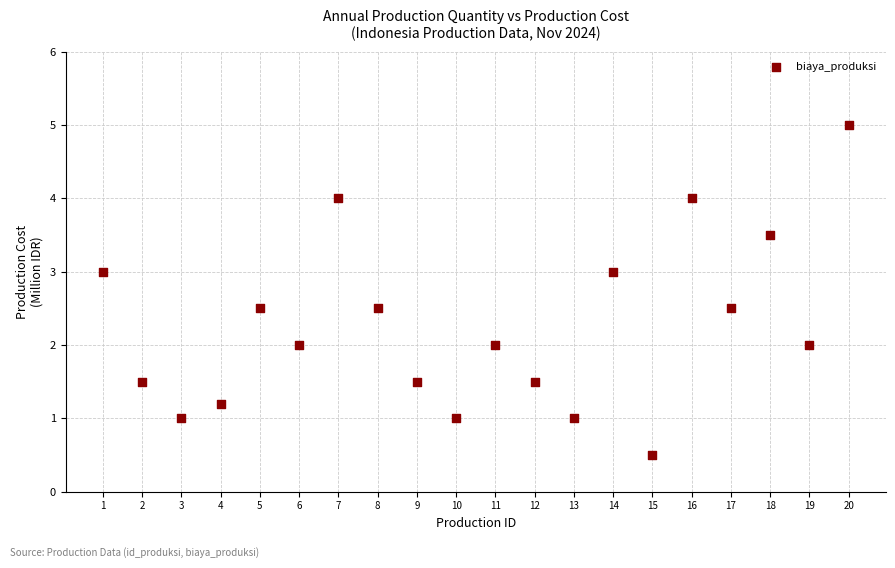

What is the range of Y values (max minus min)?

4.5